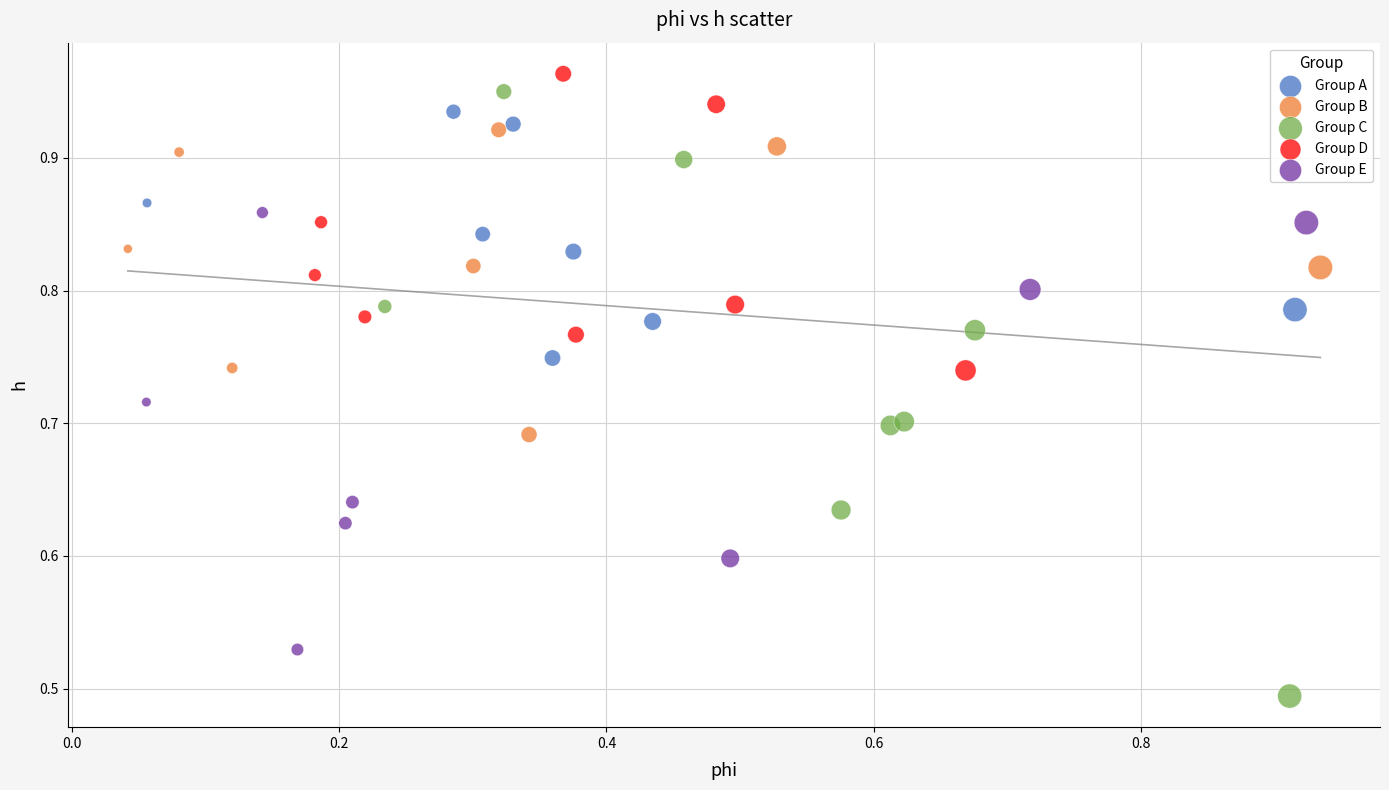

Which series has the widest spread of Y values?

Group C